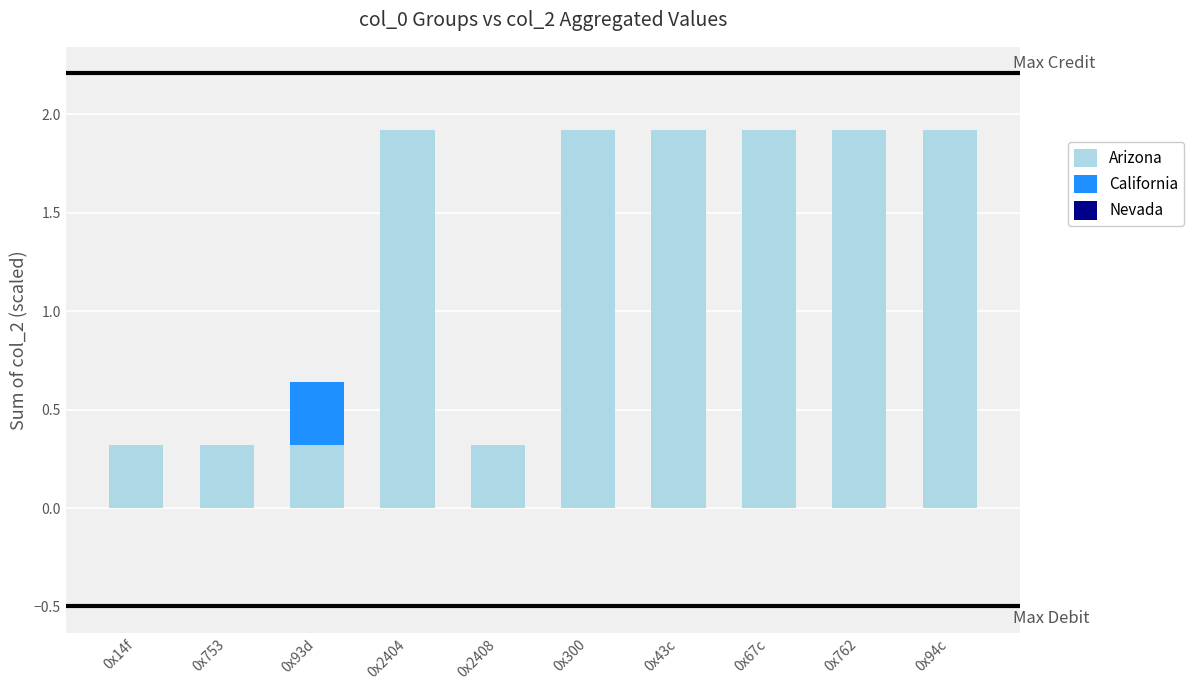

The Arizona series shows 0.1 at 0x14f. True or false?

False